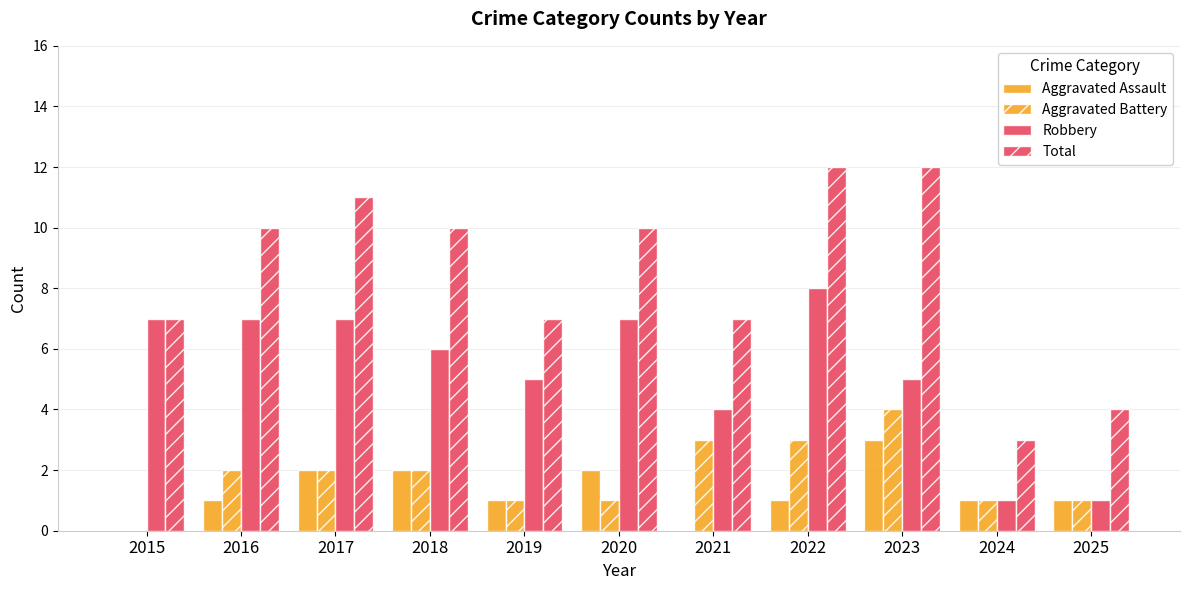

The value of Robbery at 2022 is 8. True or false?

True